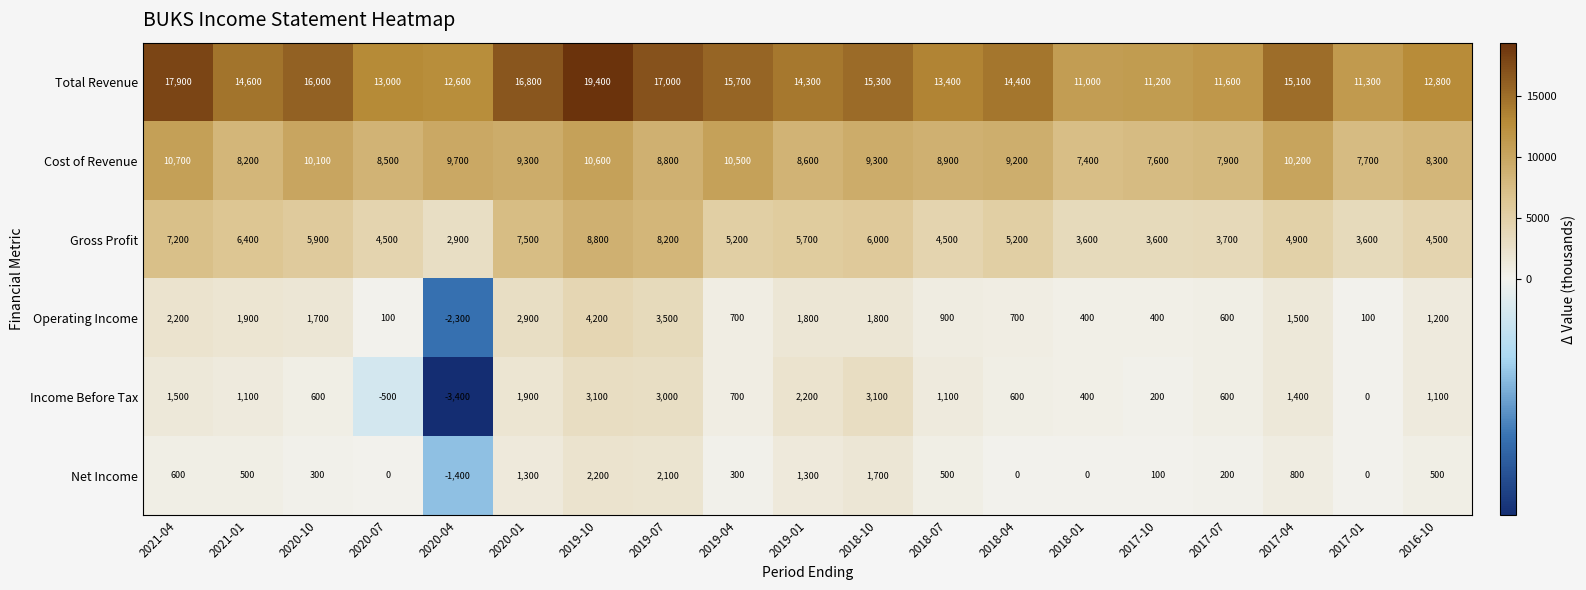

At which label does Operating Income reach its peak?

2019-10